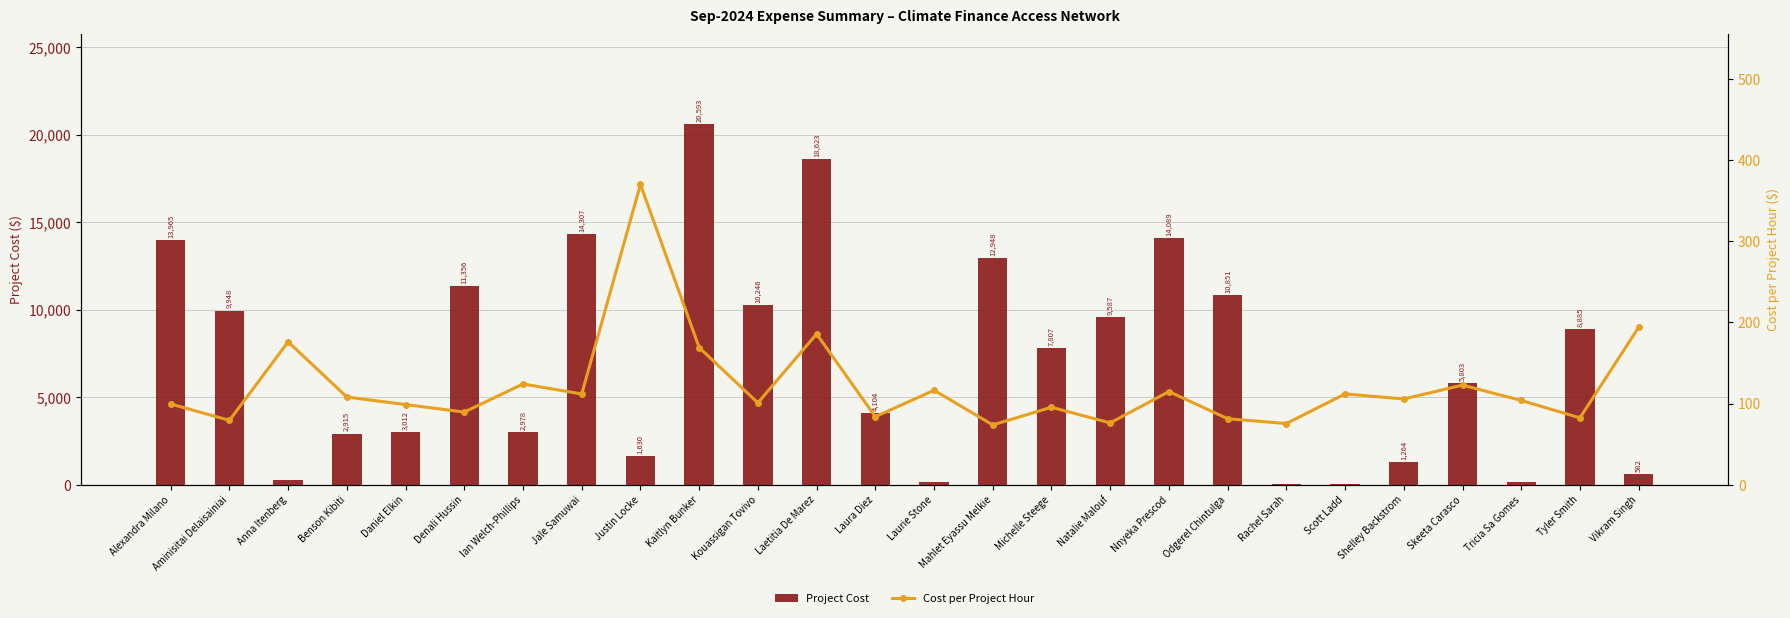

At how many categories does at least one series exceed 3048?

15